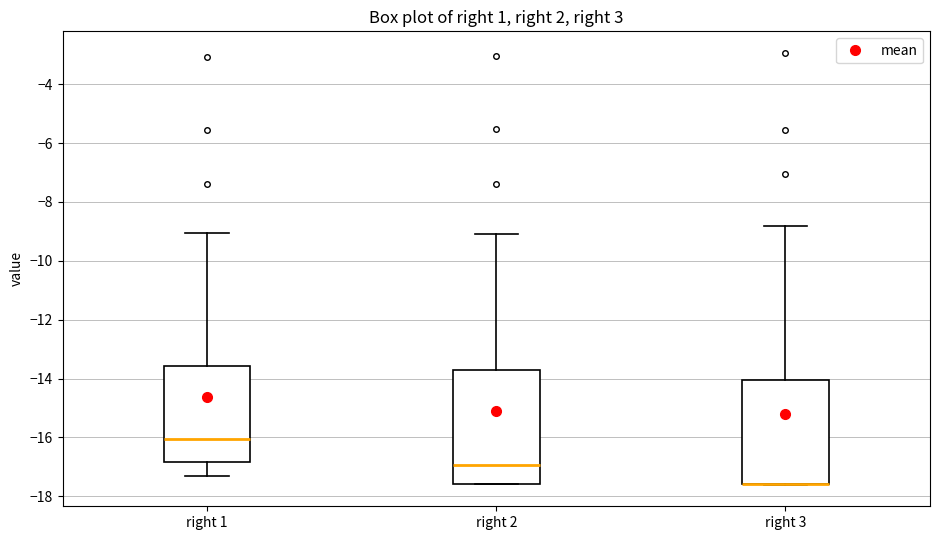

Which box is the tallest, from its lower edge to its upper edge?

right 2